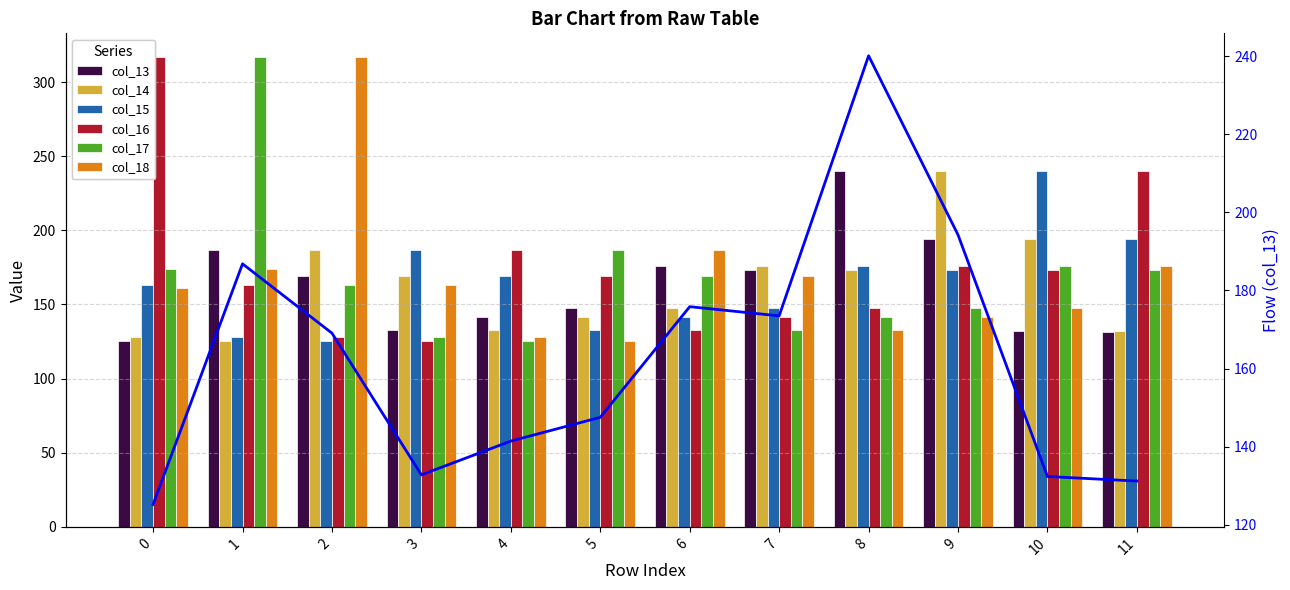

What is the value of the col_18 bar at the 2nd from the left?

174.0